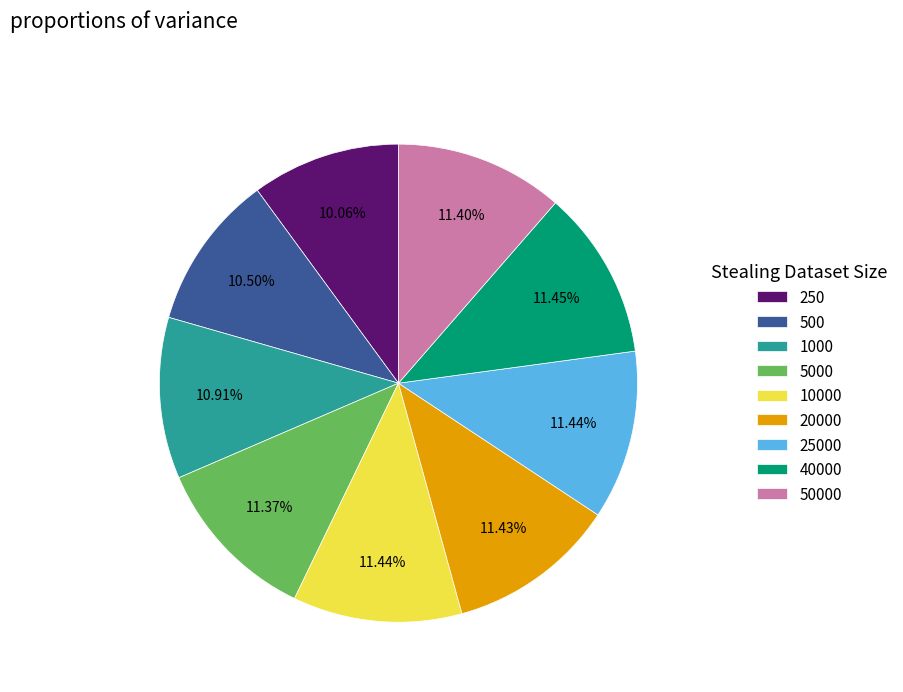

To the nearest percent, what is the difference between the 50000 and 250 slice percentages?

1%